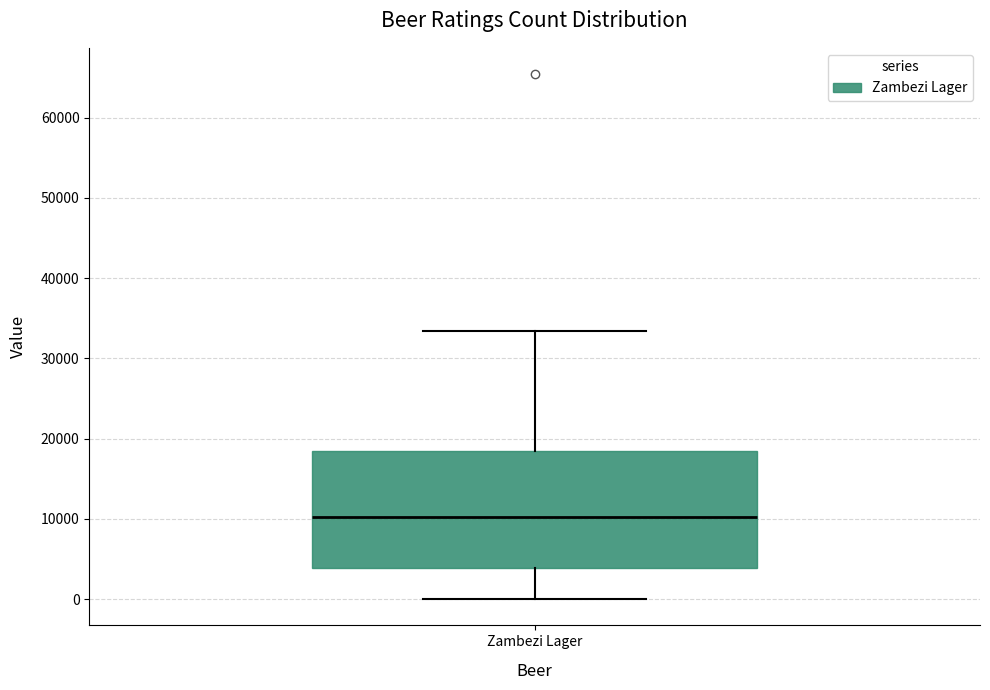

Transcribe this box plot: give where the median line is, the range the box spans, and where the two whiskers end, as read against the y-axis. The values are not printed on the chart, so give them approximately, as read against the axis.

median 10000, box 4000 to 18000, whiskers 0 to 33000